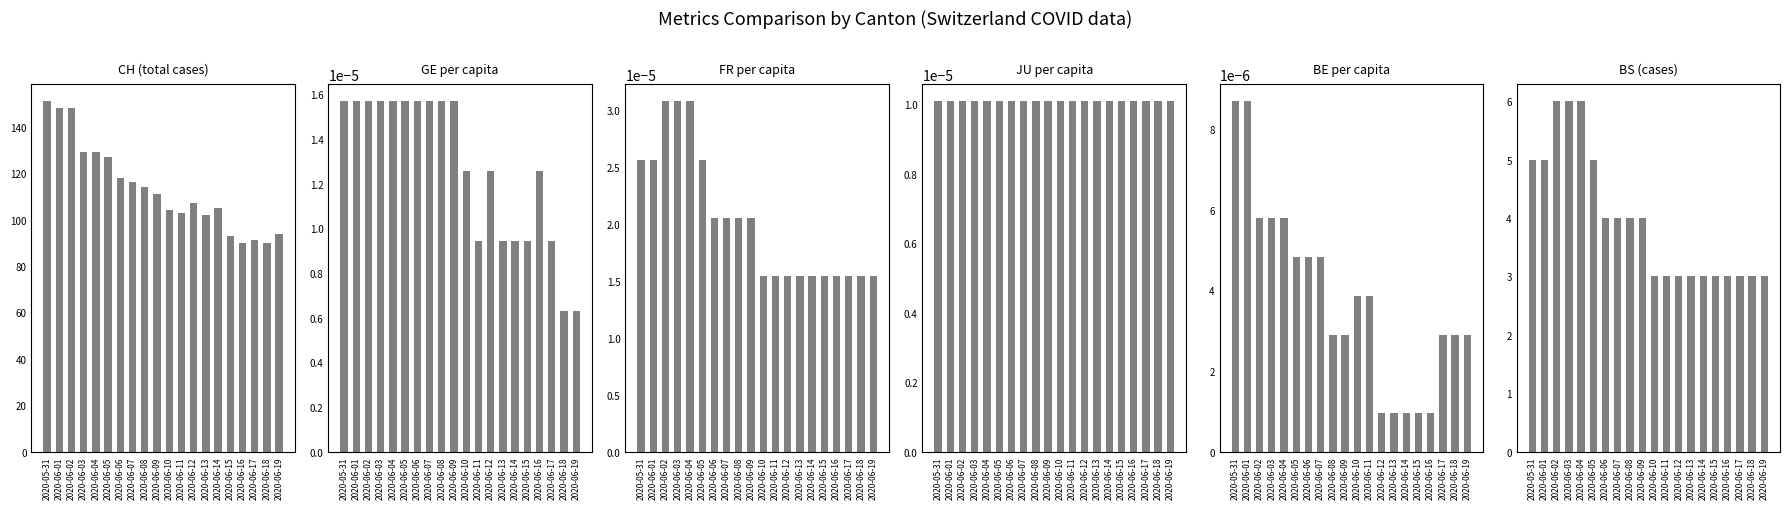

Between 2020-06-06 and 2020-06-15, which series saw the biggest shift?

CH (total cases)